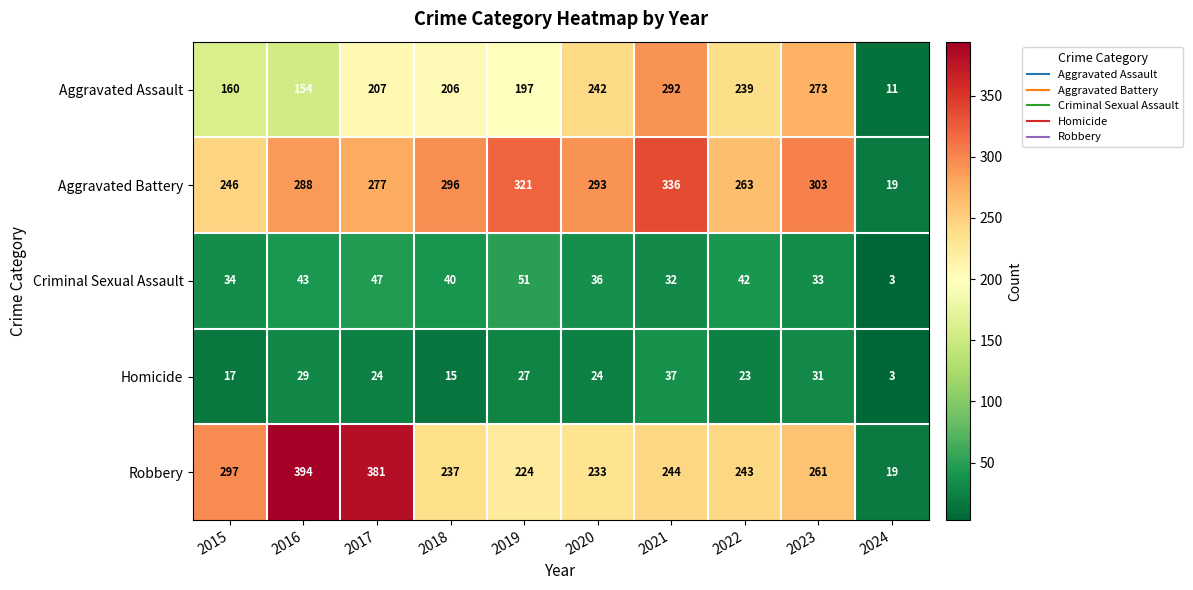

The Aggravated Battery series shows 246 at 2015. True or false?

True